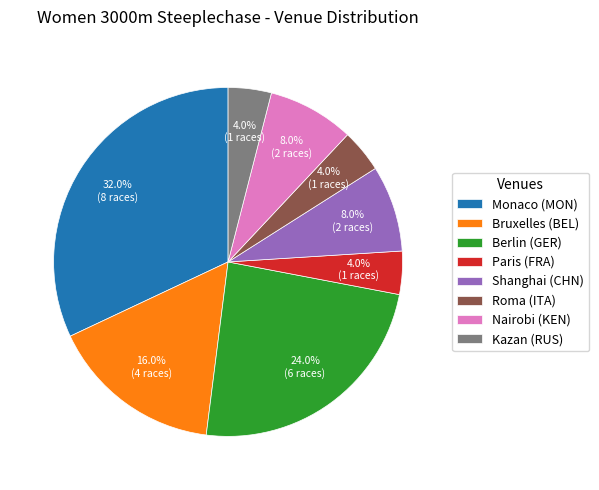

Which slice is the largest?

Monaco (MON)